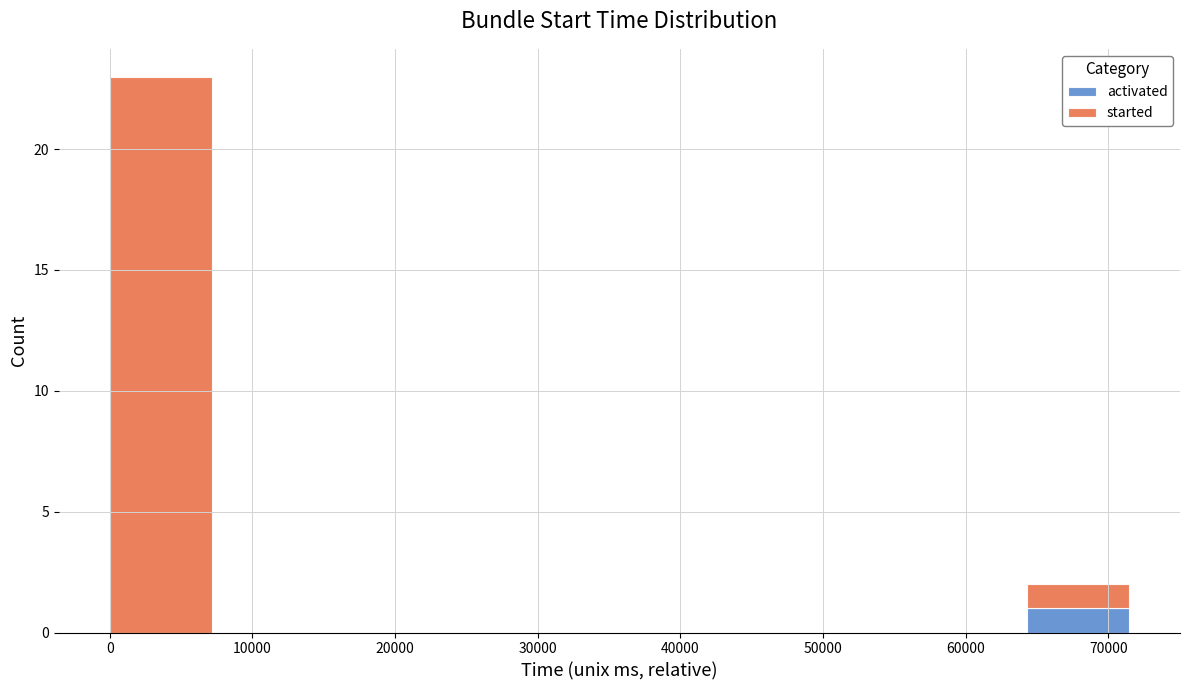

What is the total height of the stacked bar covering 0 to 7000 on the x-axis? Neither the bar edges nor the heights are printed on the chart, so give them approximately, as read against the axes.

23